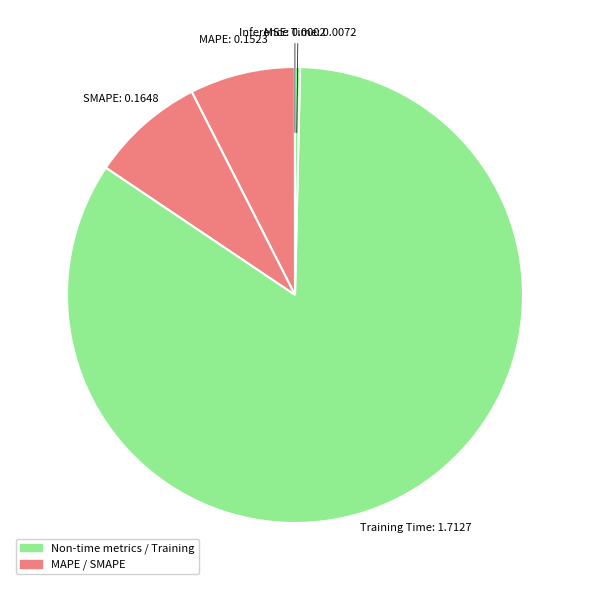

Which category has the biggest portion of the pie?

Training Time